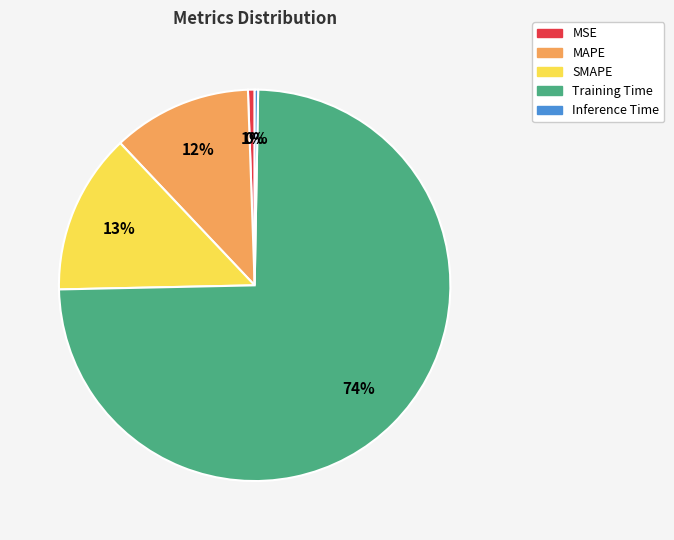

Do MSE and SMAPE together represent more than half of the pie?

No